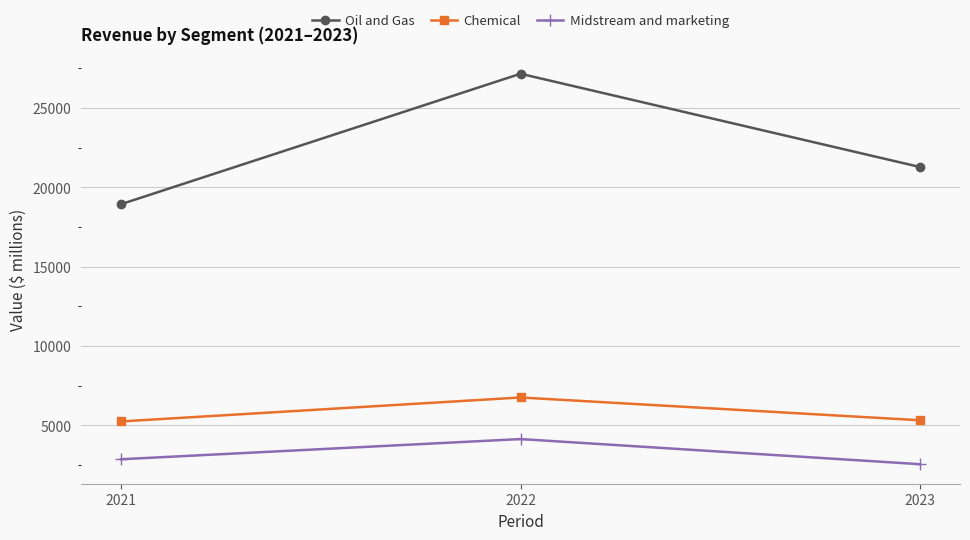

What is the difference between the highest and lowest values at 2023?

18733